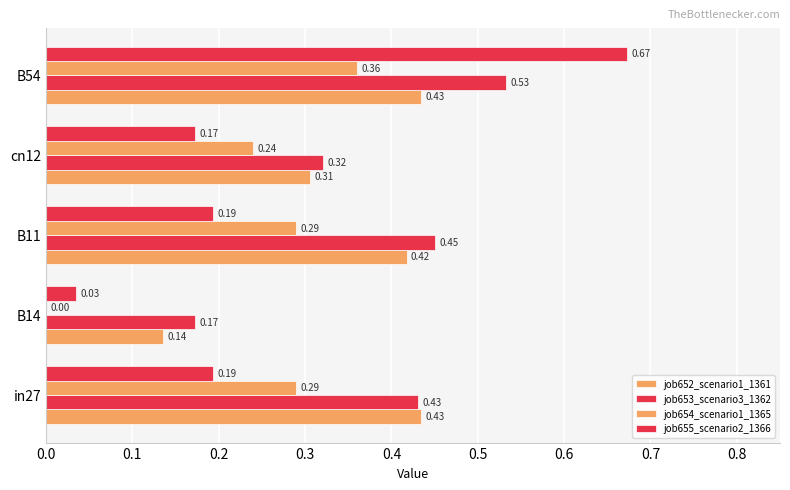

What is the value of the job652_scenario1_1361 bar at the 1st from the left?

0.4